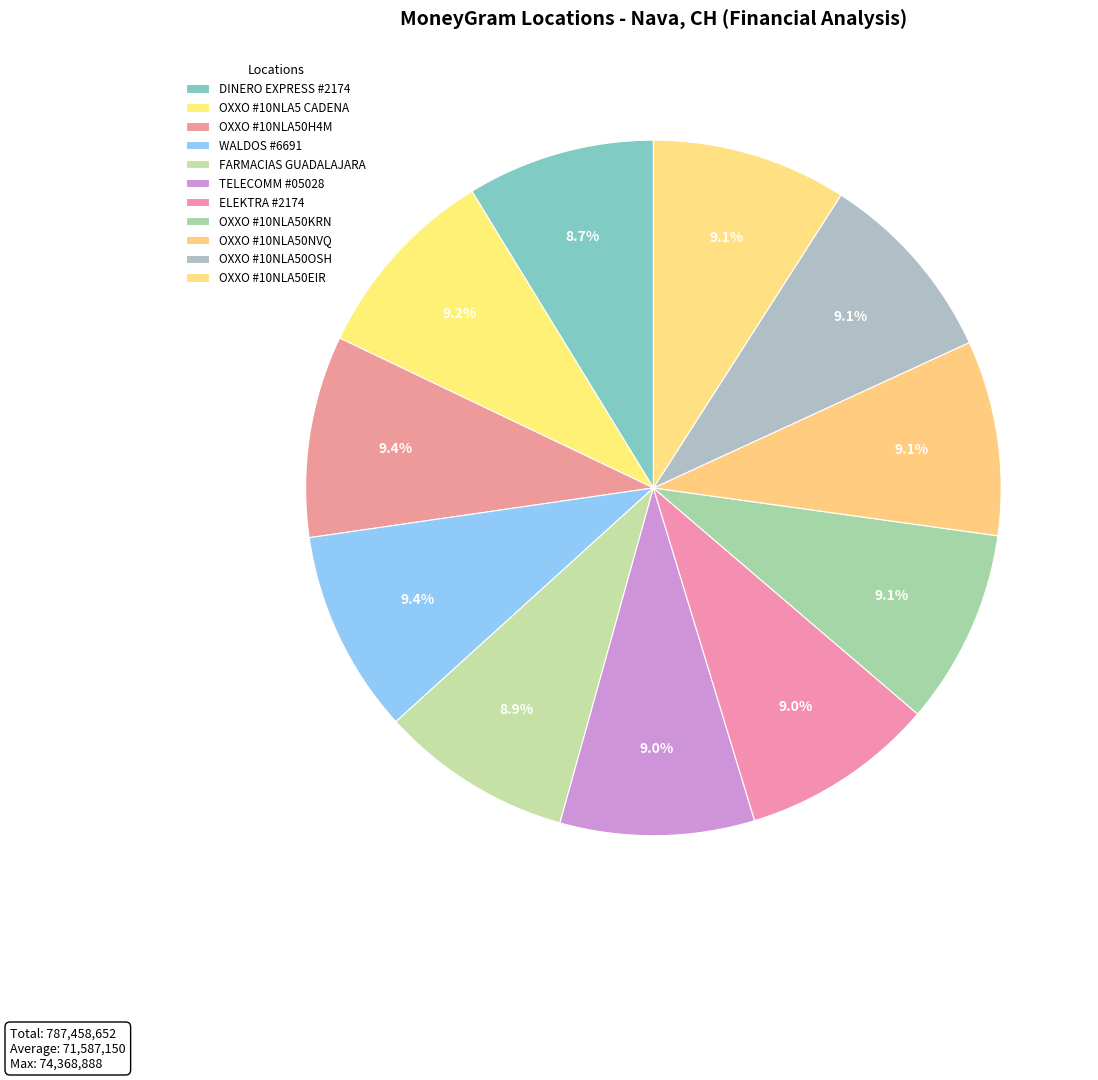

To the nearest percent, what percentage of the pie is WALDOS #6691?

9%